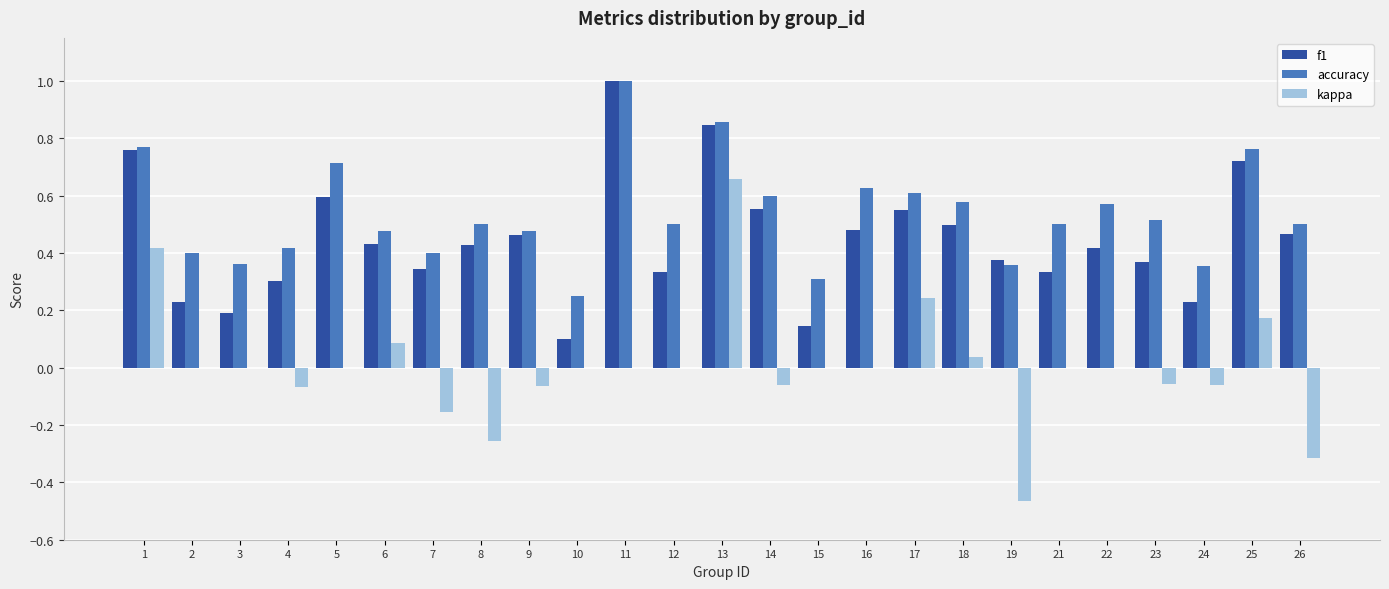

What is the sum of all f1 values?

11.2